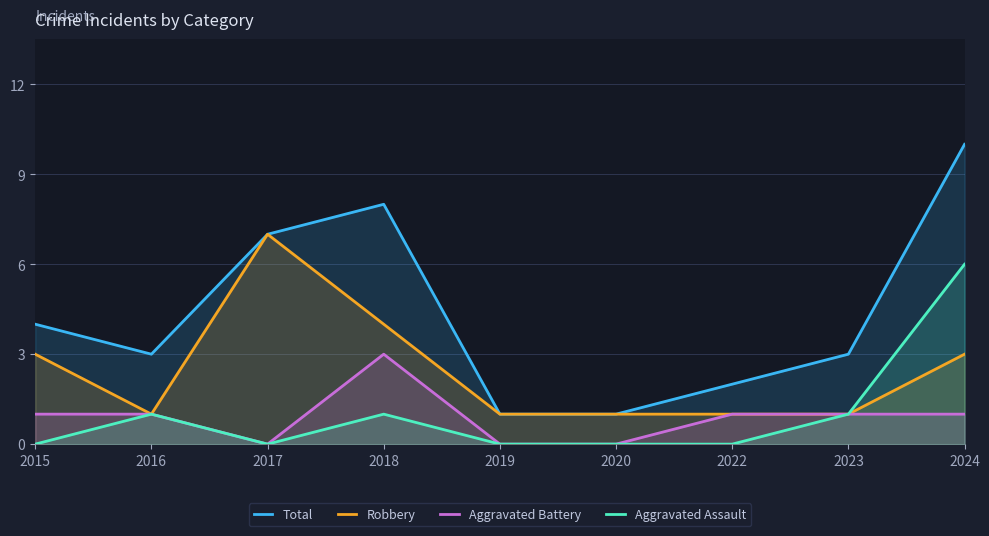

How many values in the Aggravated Assault series exceed 0?

4